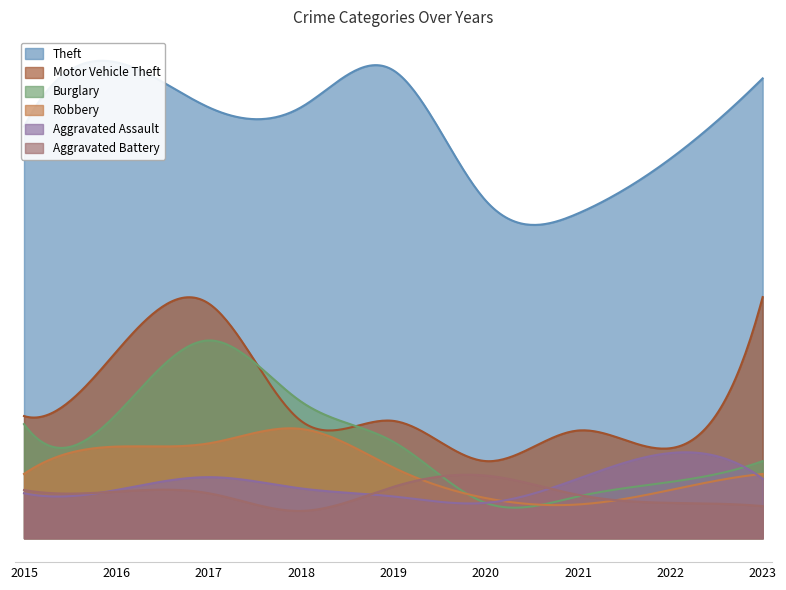

Reading left to right, extract all data points from this chart.

Theft: 256	296	268	268	291	210	202	236	286
Motor Vehicle Theft: 76	116	146	73	73	48	67	56	150
Burglary: 71	77	123	85	60	22	26	35	48
Robbery: 40	57	59	68	44	25	21	30	40
Aggravated Assault: 28	30	38	31	26	22	37	53	37
Aggravated Battery: 30	29	28	17	32	39	27	22	20